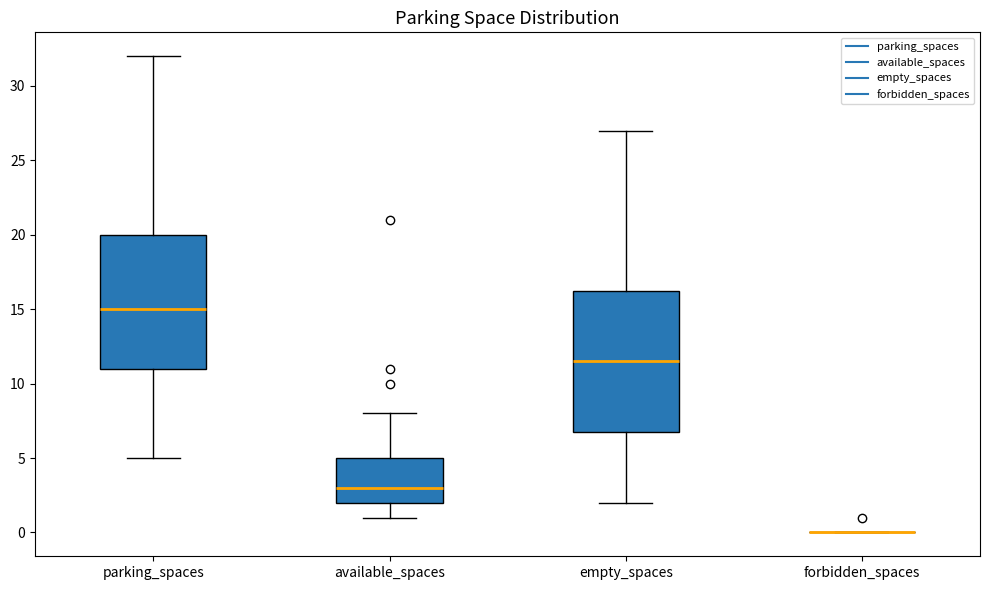

Reading left to right, transcribe this box plot: for each box, give where its median line is, the range the box spans, and where its two whiskers end, as read against the y-axis. The values are not printed on the chart, so give them approximately, as read against the axis.

parking_spaces: median 15.0, box 11.0 to 20.0, whiskers 5.0 to 32.0
available_spaces: median 3.0, box 2.0 to 5.0, whiskers 1.0 to 8.0
empty_spaces: median 11.5, box 7.0 to 16.5, whiskers 2.0 to 27.0
forbidden_spaces: box collapsed to a line at 0.0, whiskers 0.0 to 0.0